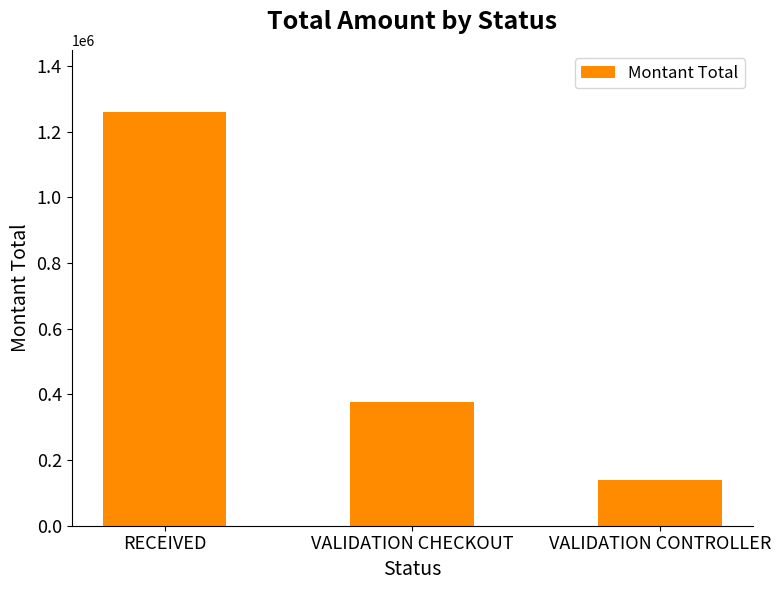

What is the sum of all values?

1774000